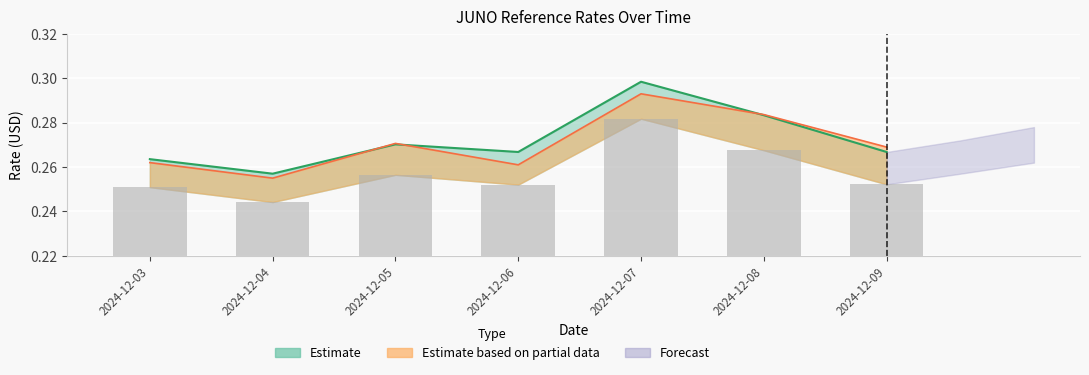

Between 2024-12-08 and 2024-12-09, which is larger?

2024-12-08